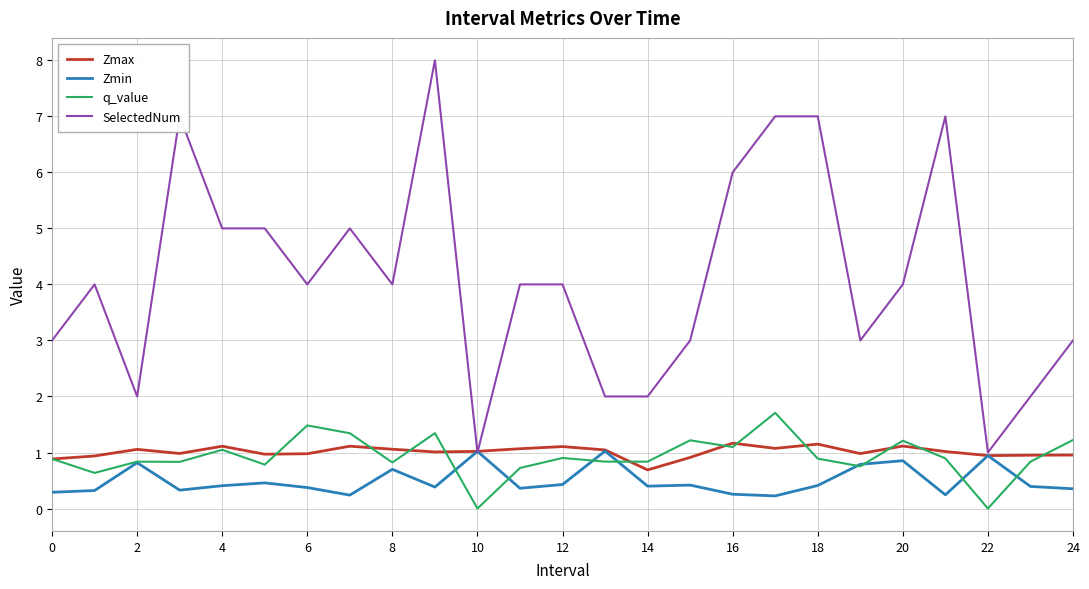

What are all the series names shown in the legend?

Zmax, Zmin, q_value, SelectedNum